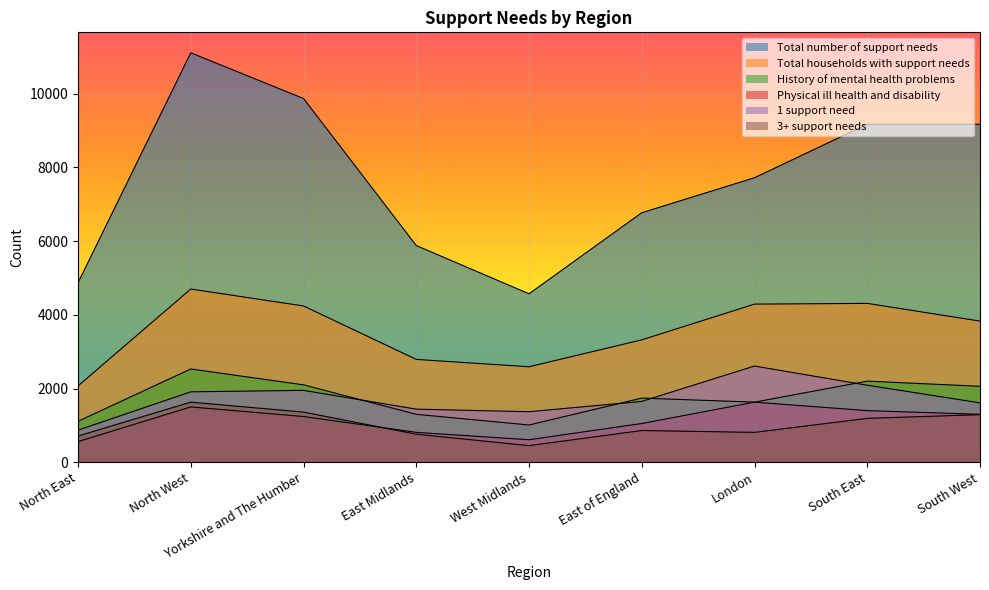

True or false: 1 support need and Total households with support needs cross at least once.

False